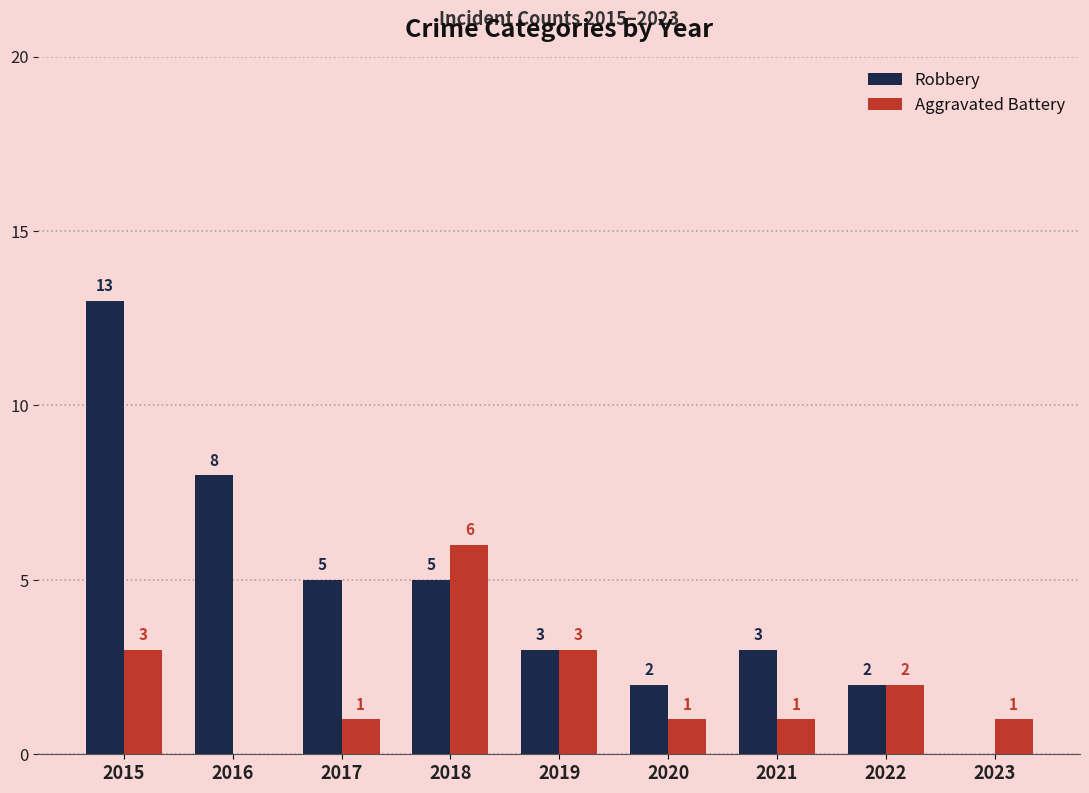

Between 2021 and 2023, which series saw the biggest shift?

Robbery